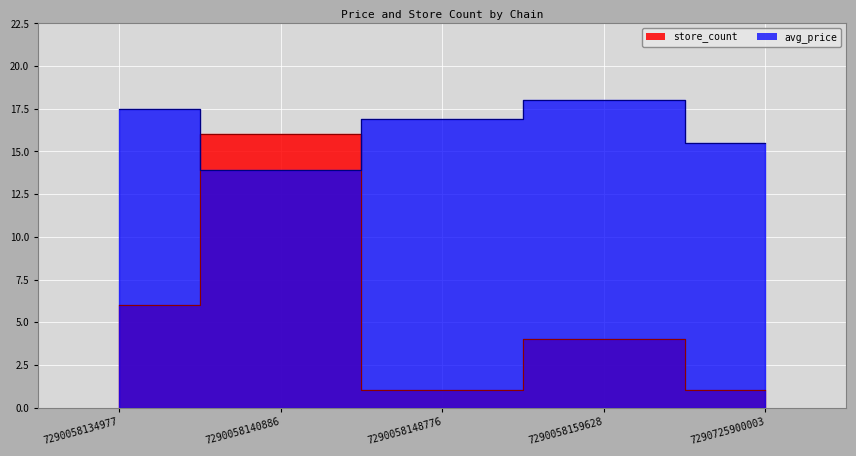

True or false: avg_price has more than 0 points higher than both neighbors.

True